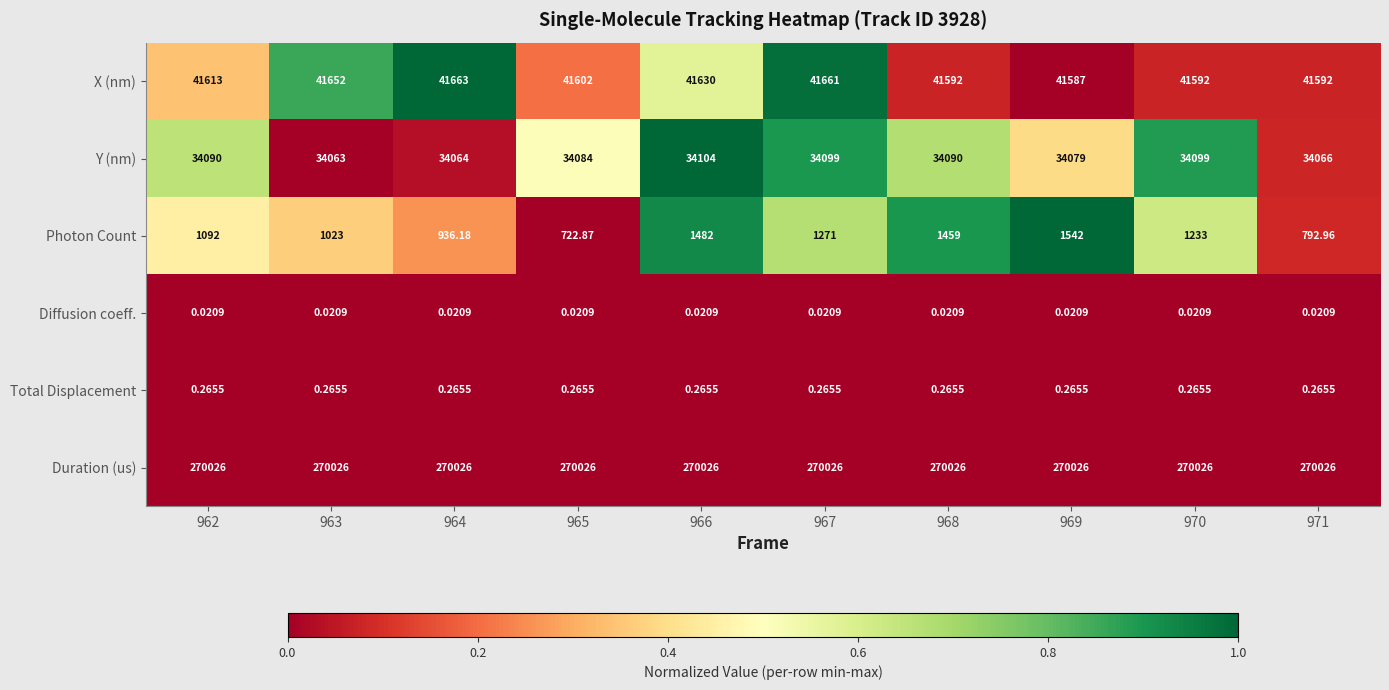

Count the number of categories in the chart.

10